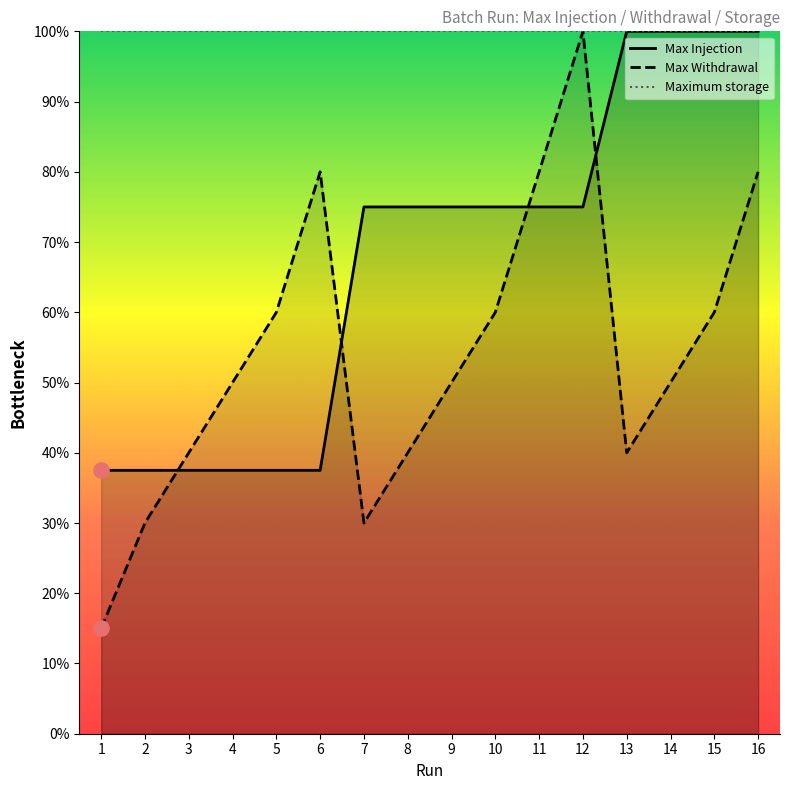

Which series reaches the maximum Y coordinate?

Max Injection